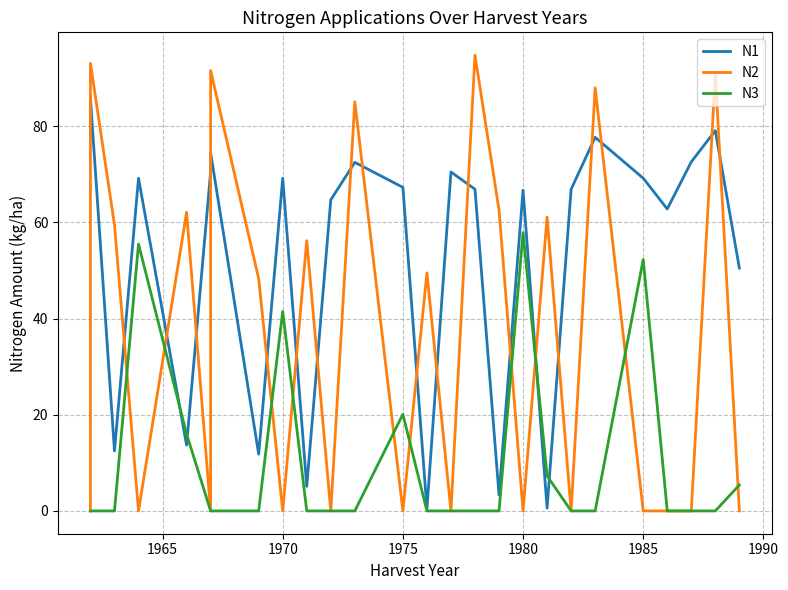

True or false: N1 has a value of 67.3 at 1975.

True